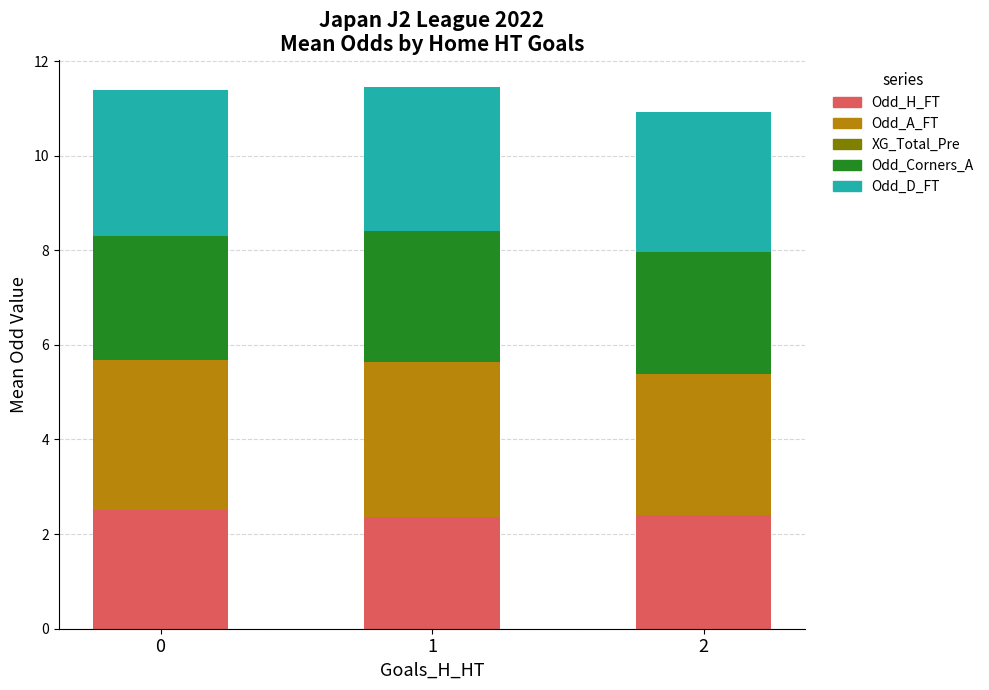

What is the highest value of the Odd_H_FT series?

2.5